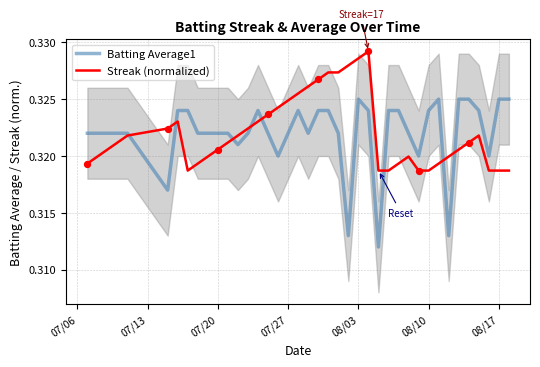

What are all the series names shown in the legend?

Batting Average1, Streak (normalized)